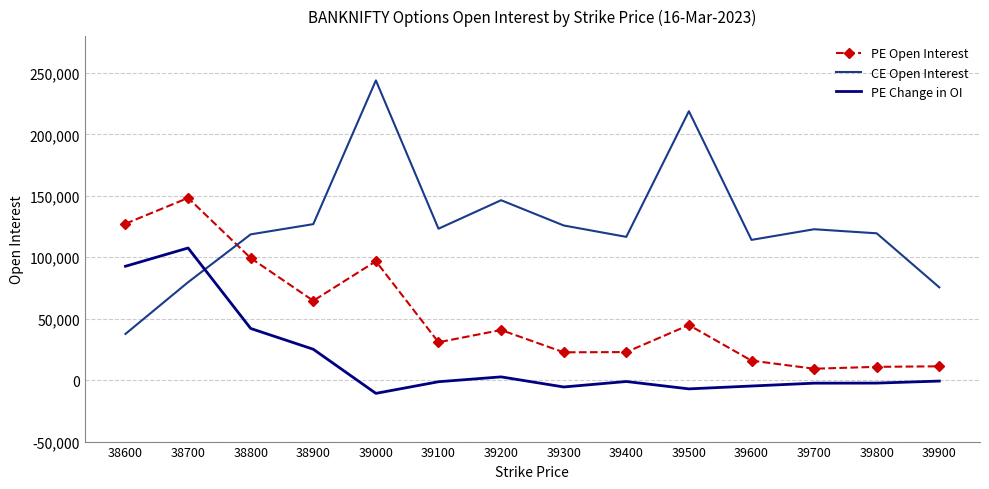

Which series has the widest spread of values?

CE Open Interest